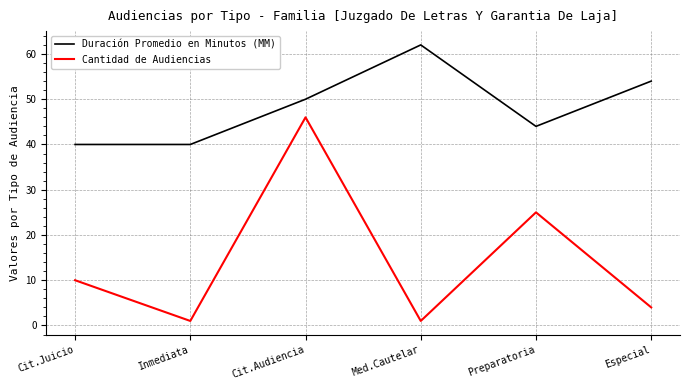

Which series has the largest total across all categories?

Duración Promedio en Minutos (MM)